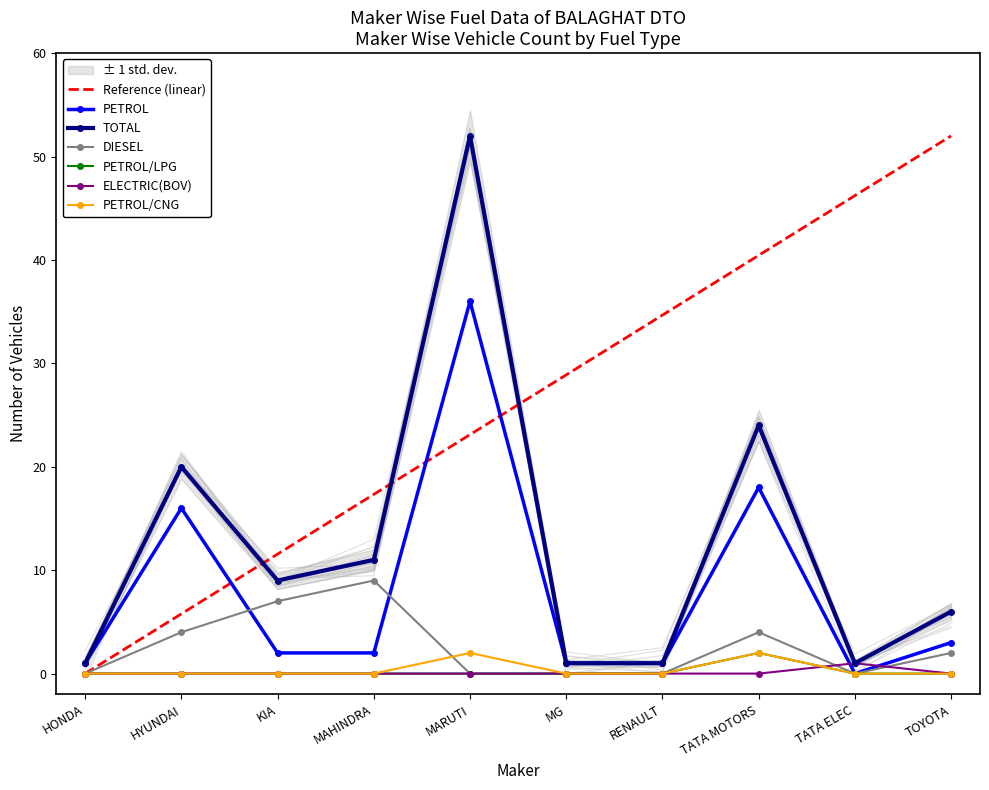

Count the number of data series in this chart.

6